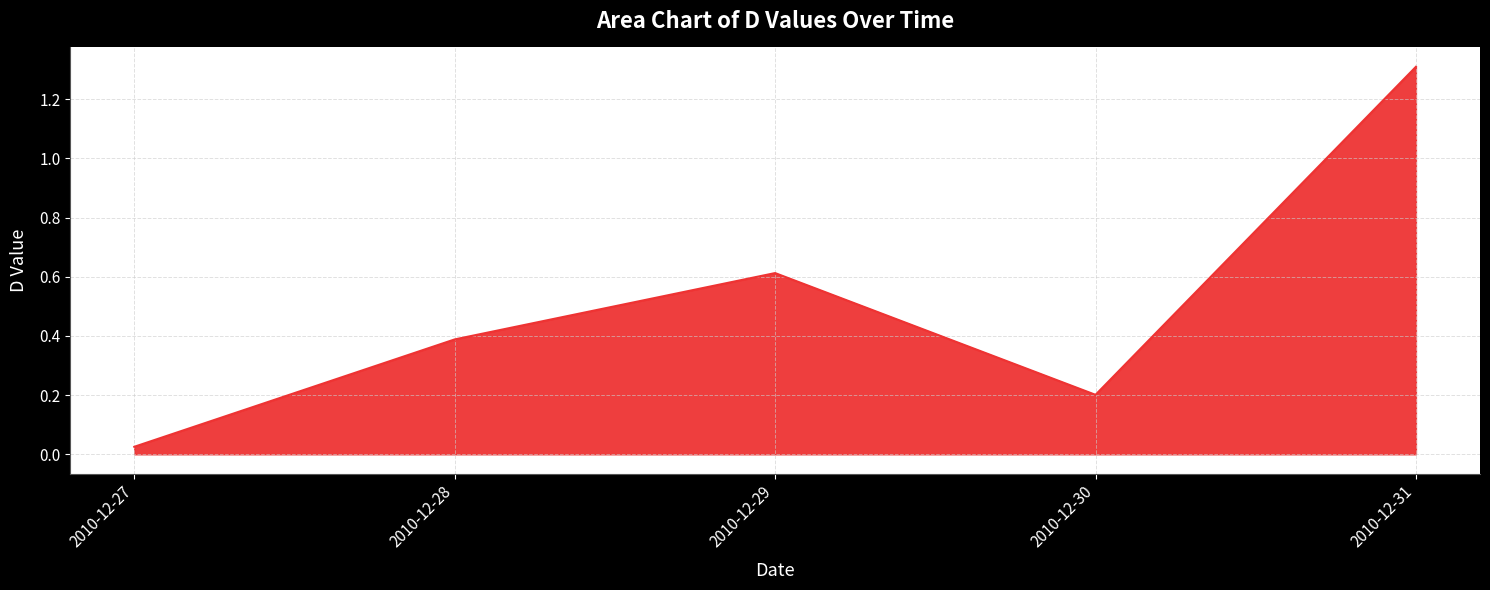

List the labels in order of value, largest first.

2010-12-31, 2010-12-29, 2010-12-28, 2010-12-30, 2010-12-27